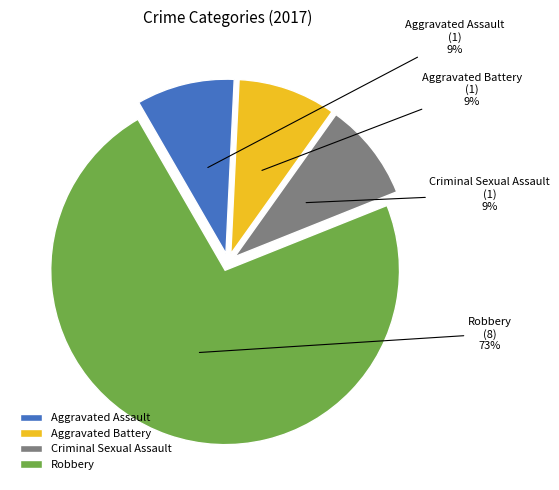

Which slice represents more than half of the pie?

Robbery